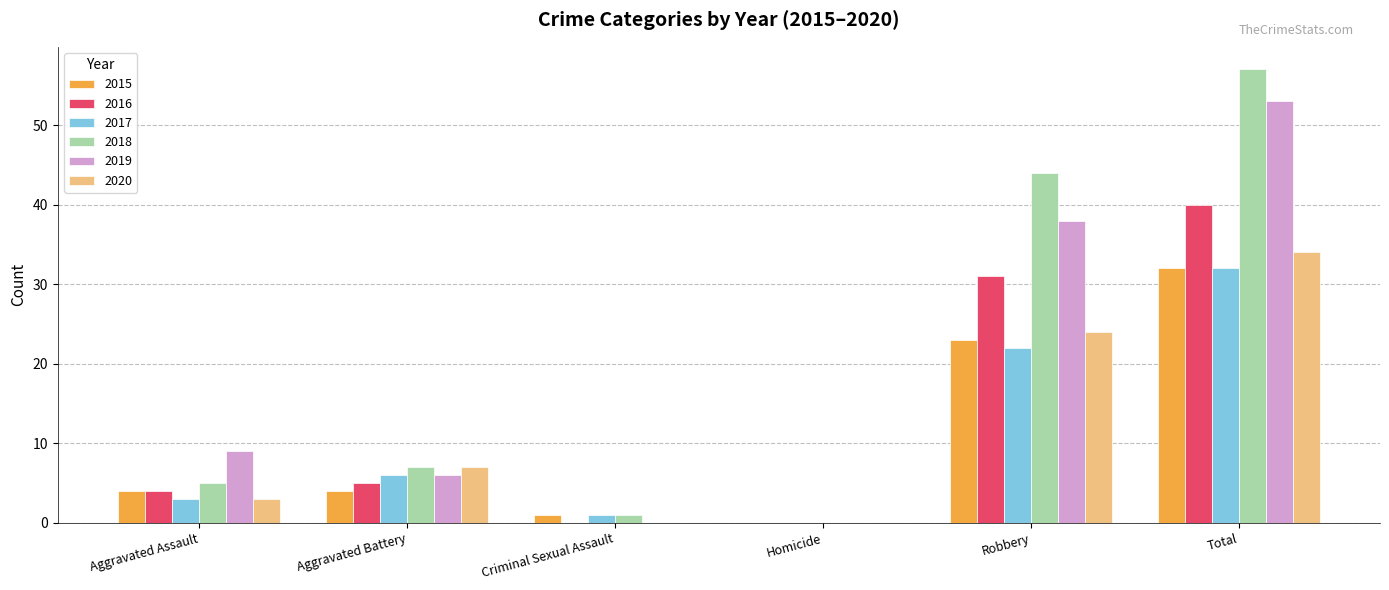

The 2016 series shows 40 at Total. True or false?

True